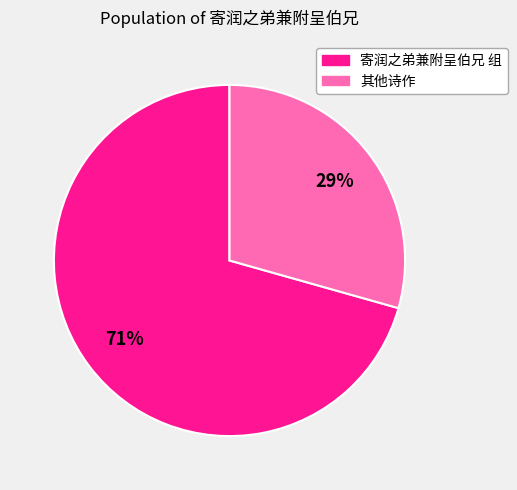

Is there any slice that represents more than half of the pie?

Yes